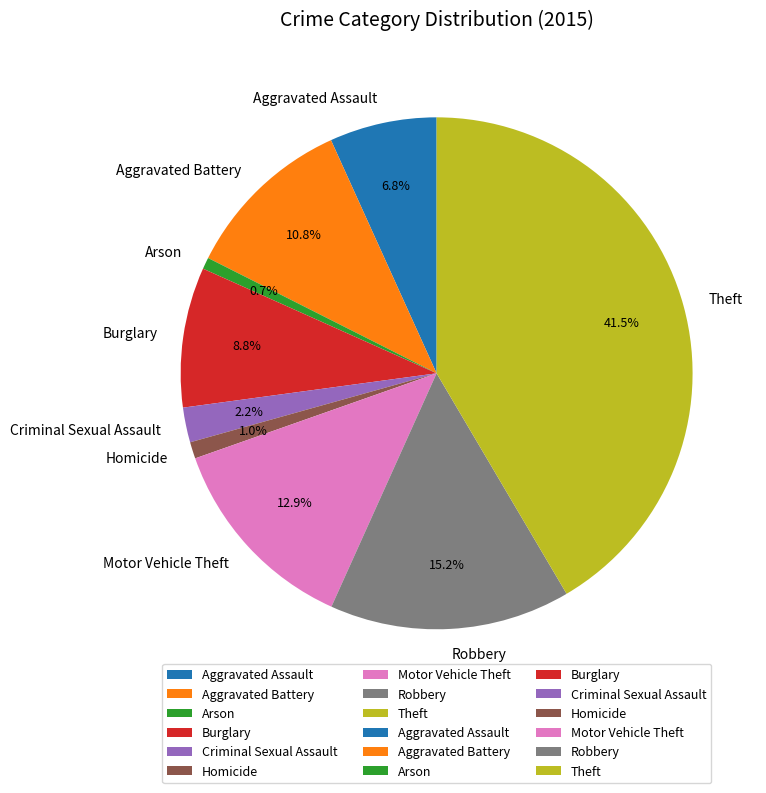

To the nearest percent, what is the average slice percentage?

11%